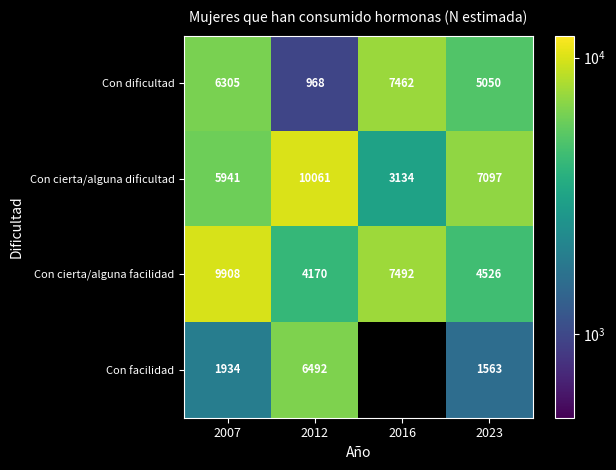

At which label does Con cierta/alguna facilidad reach its peak?

2007